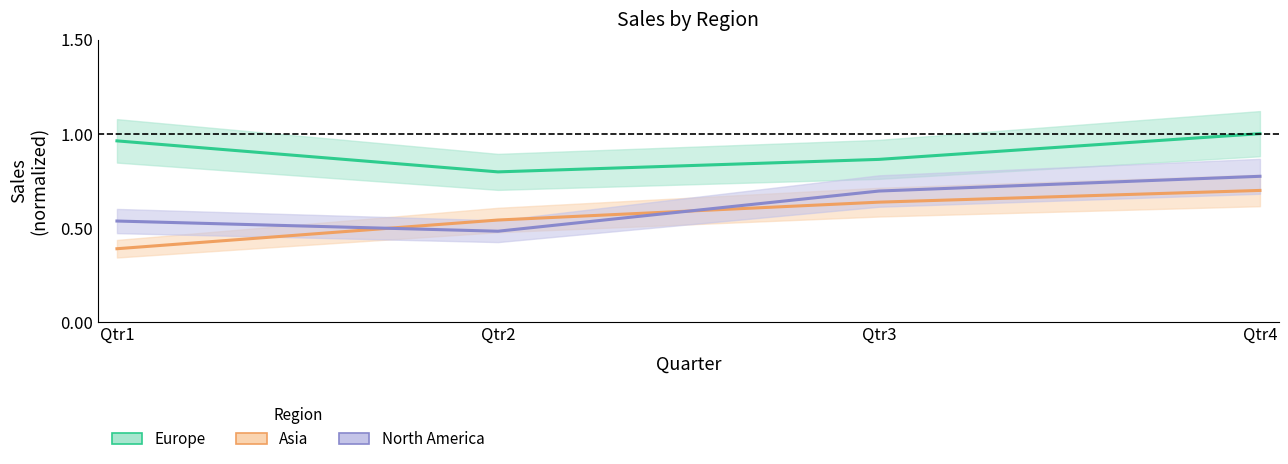

What is the value of the Europe point at the 4th from the left?

1.0